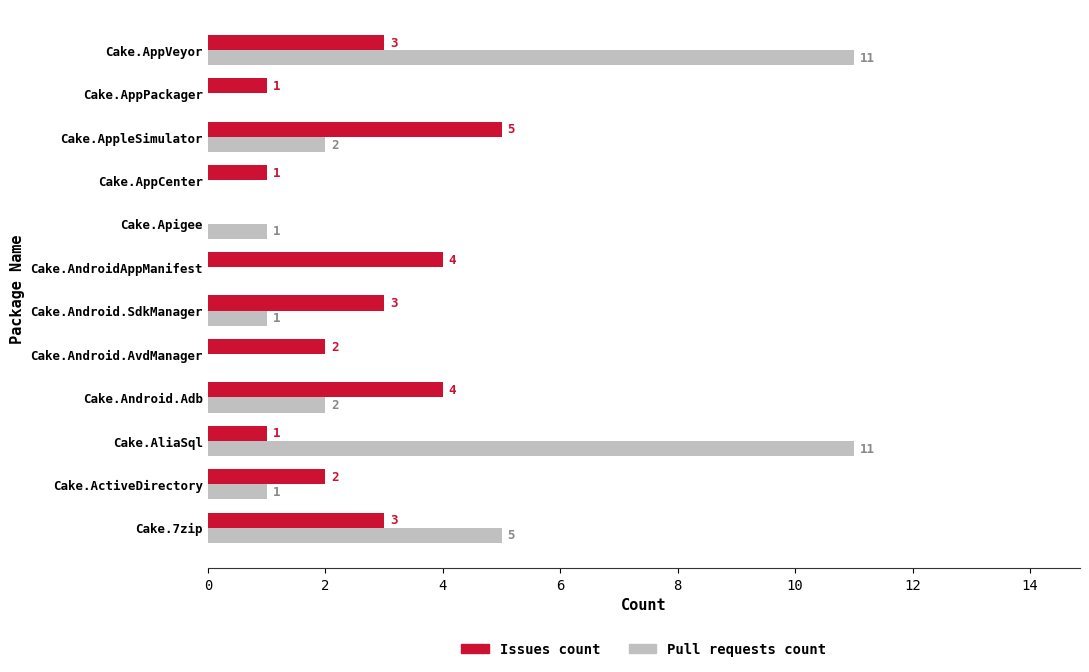

At which category is the sum across all series the highest?

Cake.AppVeyor